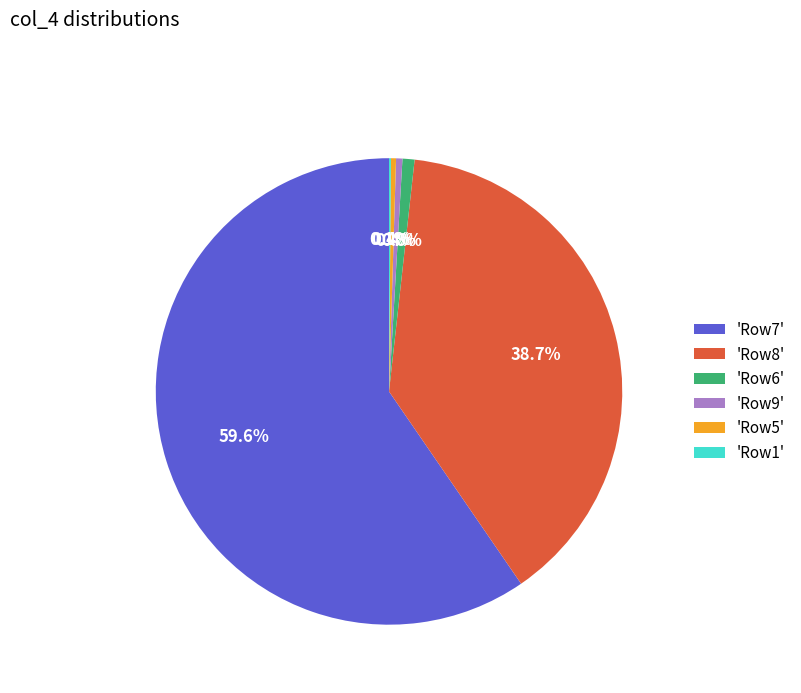

What is the total percentage of 'Row6' and 'Row8'?

39.5%